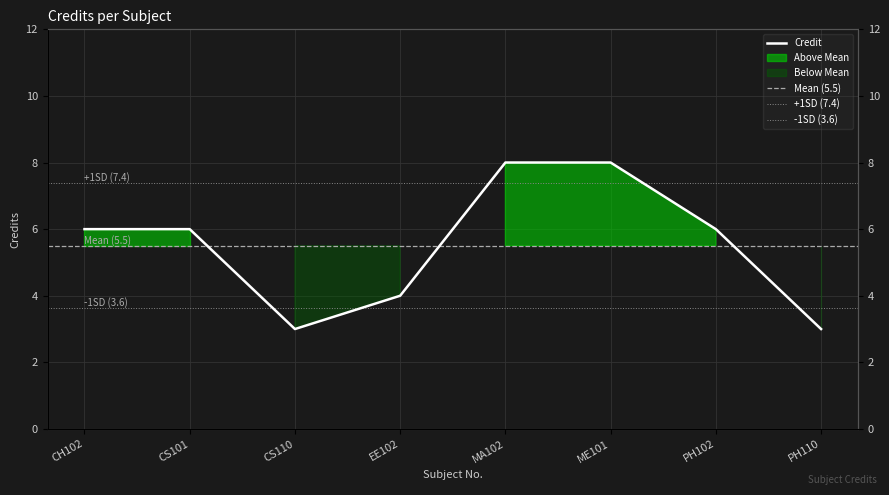

Reading right to left, transcribe all the data shown in this chart.

3	6	8	8	4	3	6	6